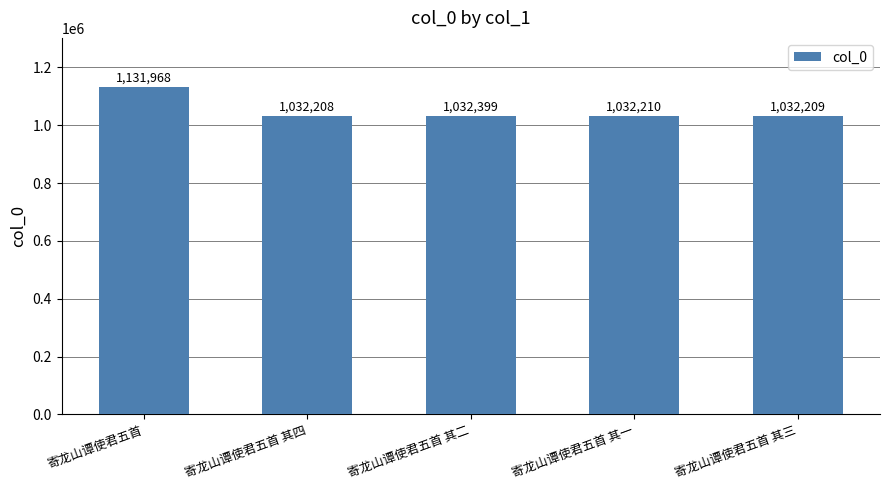

What is the sum of the values at 寄龙山谭使君五首 and 寄龙山谭使君五首 其四?

2164176